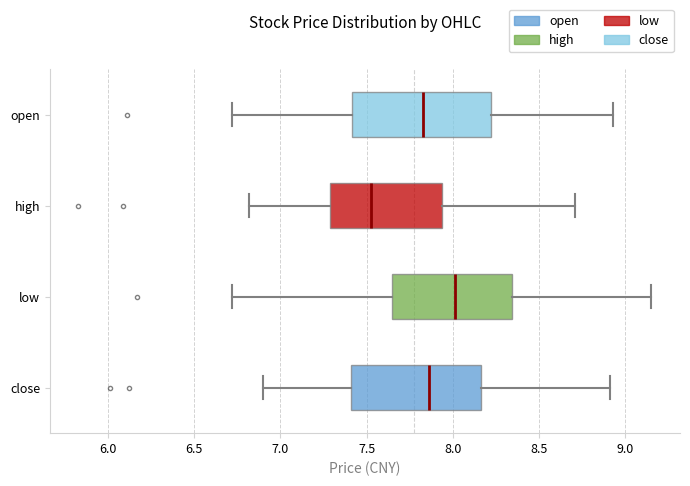

Reading bottom to top, read every box against the x-axis: the position of its median line, the range the box covers, and the ends of its whiskers. The values are not printed on the chart, so give them approximately, as read against the axis.

close: median 7.85, box 7.40 to 8.15, whiskers 6.90 to 8.90
low: median 8.00, box 7.65 to 8.35, whiskers 6.70 to 9.15
high: median 7.55, box 7.30 to 7.95, whiskers 6.80 to 8.70
open: median 7.85, box 7.40 to 8.20, whiskers 6.70 to 8.95